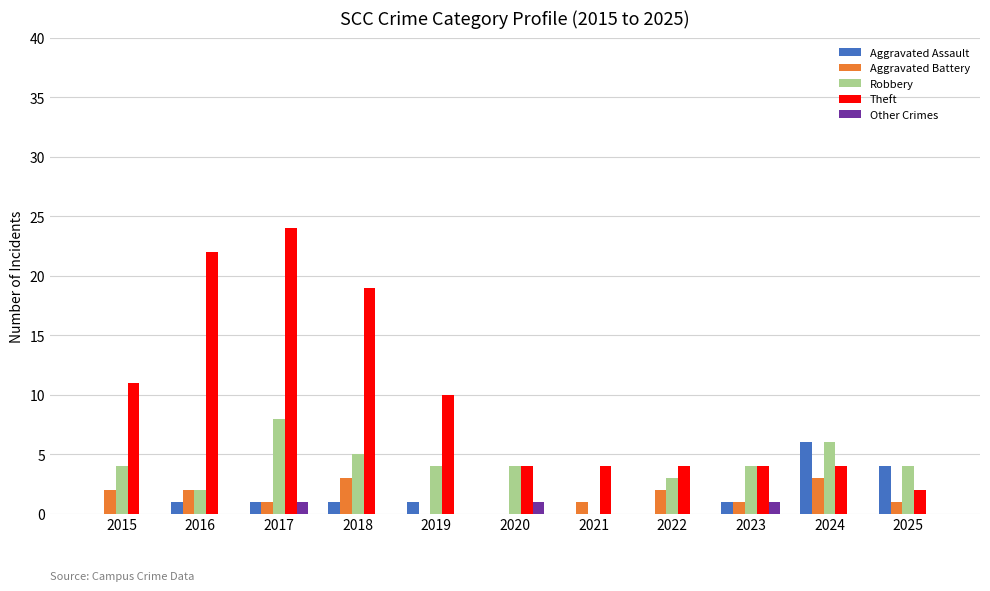

Which category has the highest value in the Aggravated Assault series?

2024